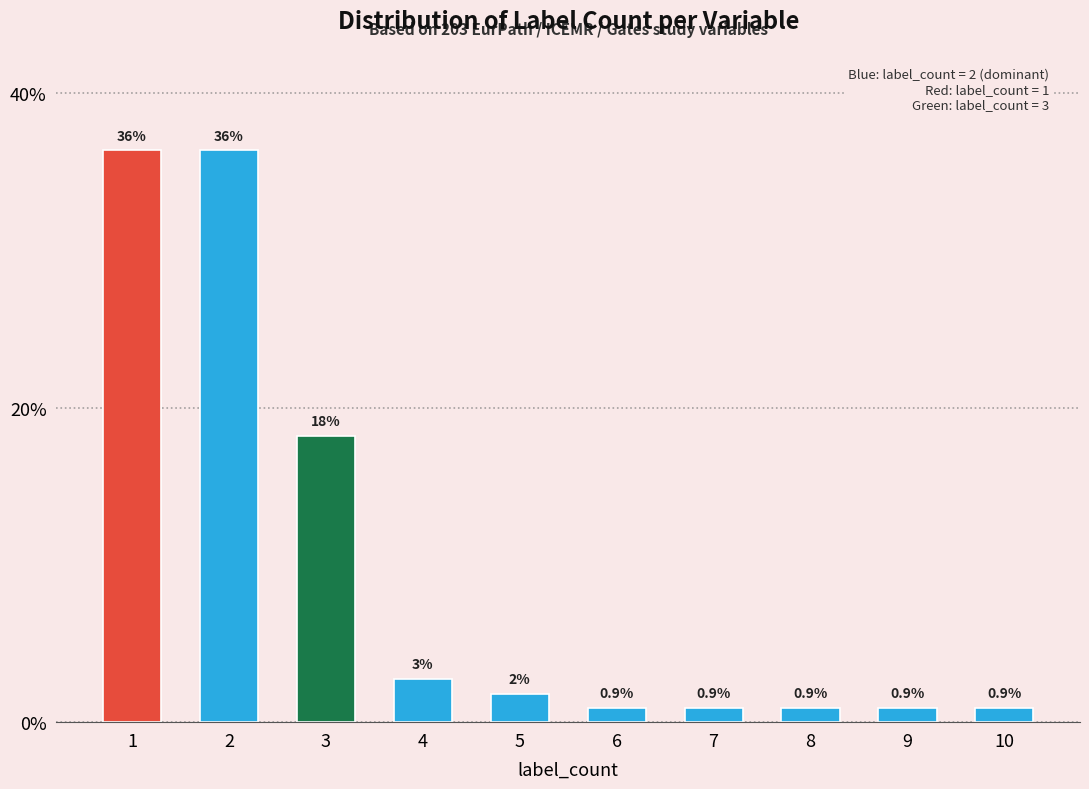

What is the maximum value shown in the chart?

36.4